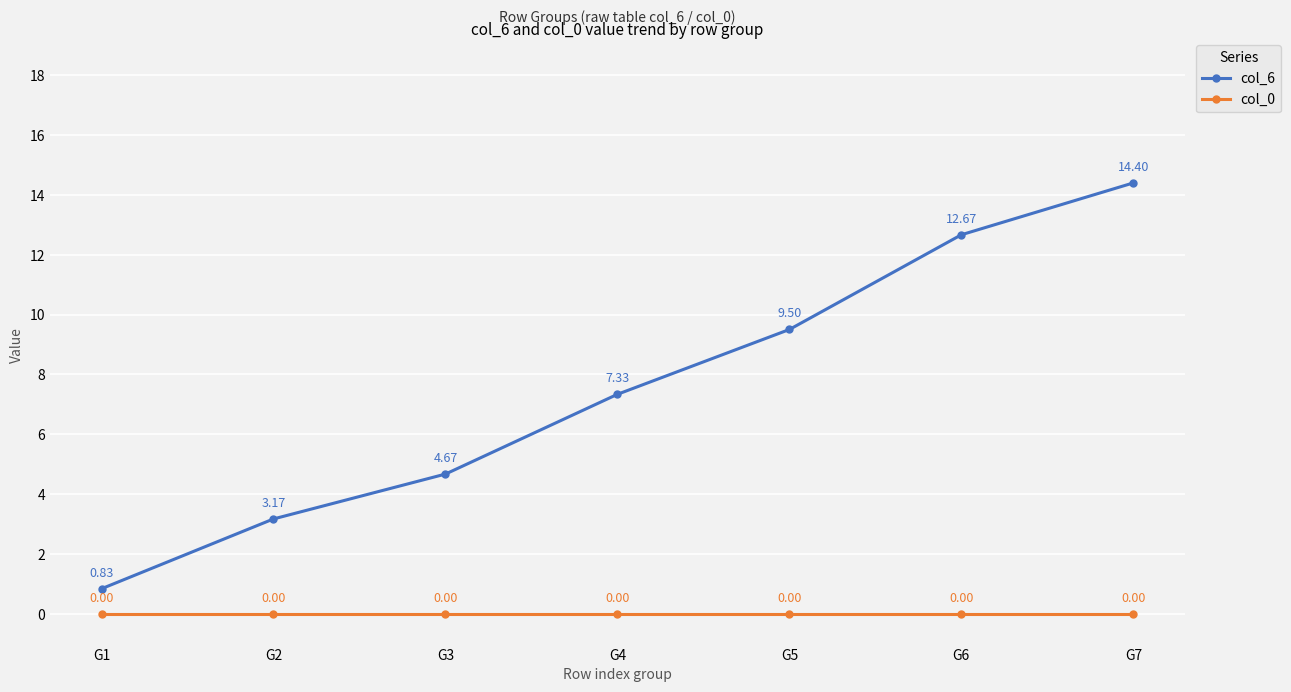

What are all the series names shown in the legend?

col_6, col_0